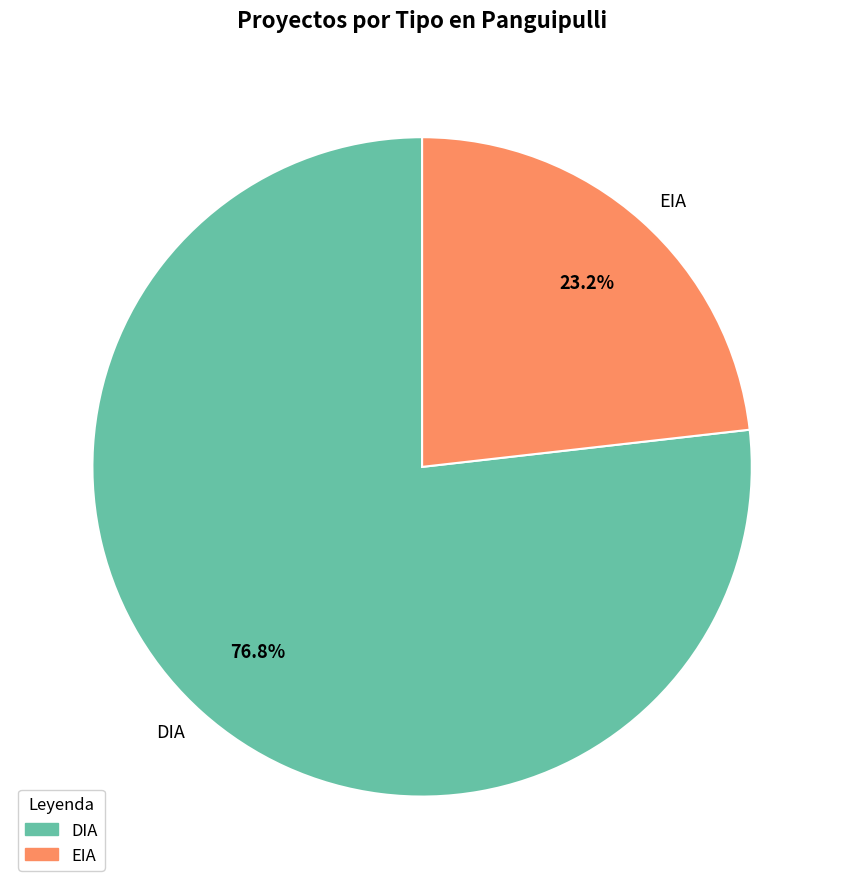

What is the smallest slice in the pie chart?

EIA